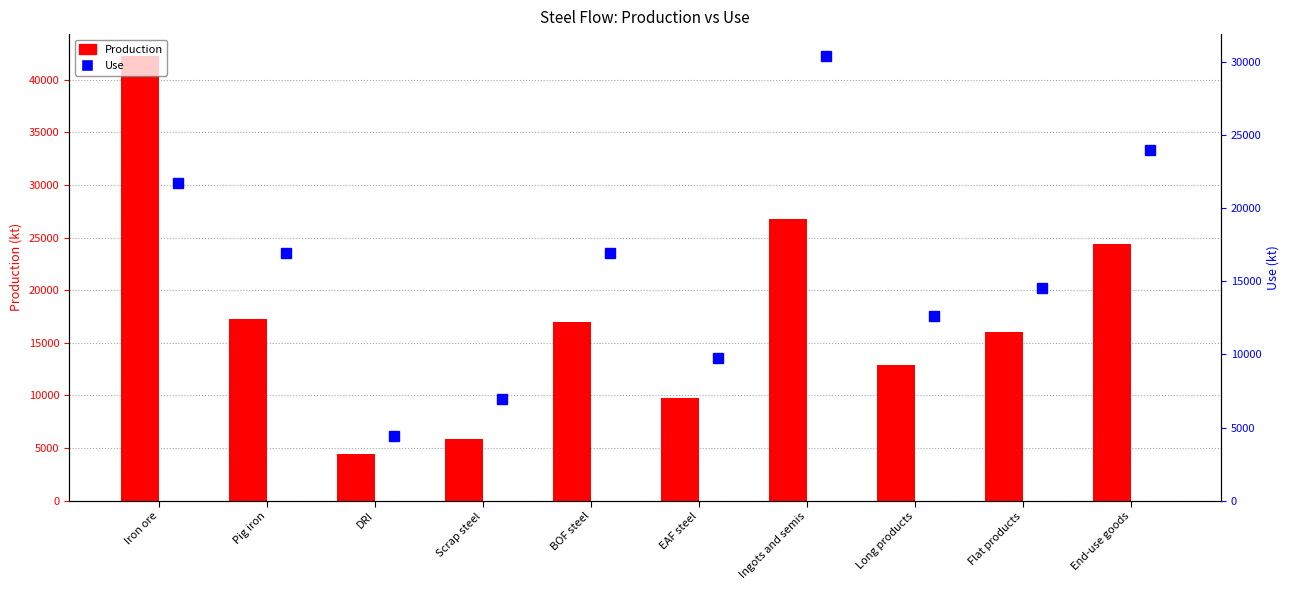

List the series in order of their overall mean, highest first.

Production, Use